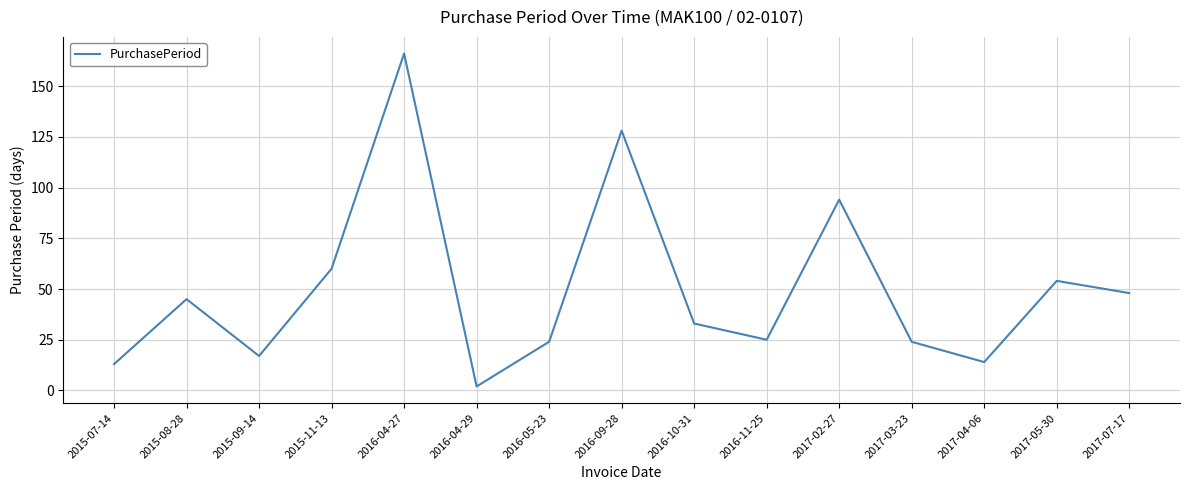

How many values are below 33?

7